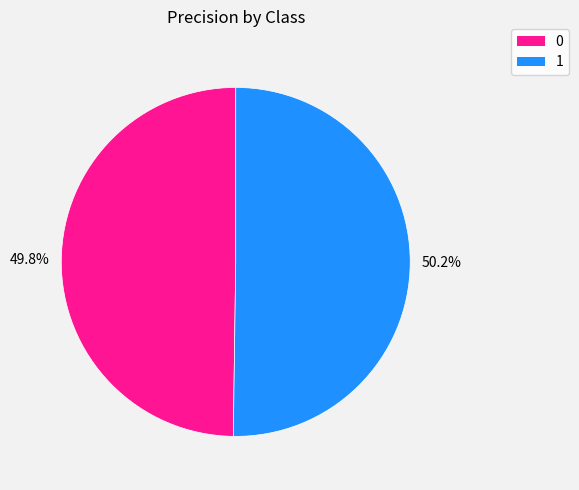

Is it true that 0 is 50% of the pie?

True